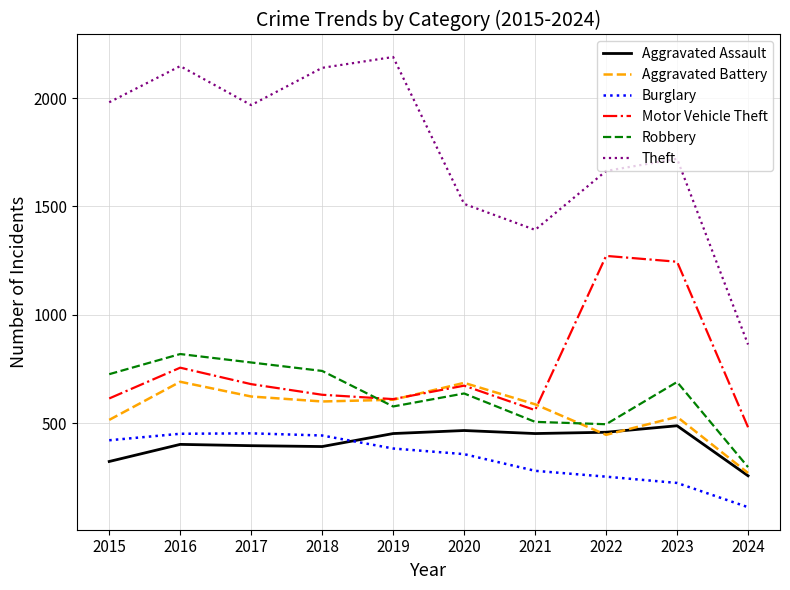

True or false: Aggravated Battery and Burglary cross at least once.

False